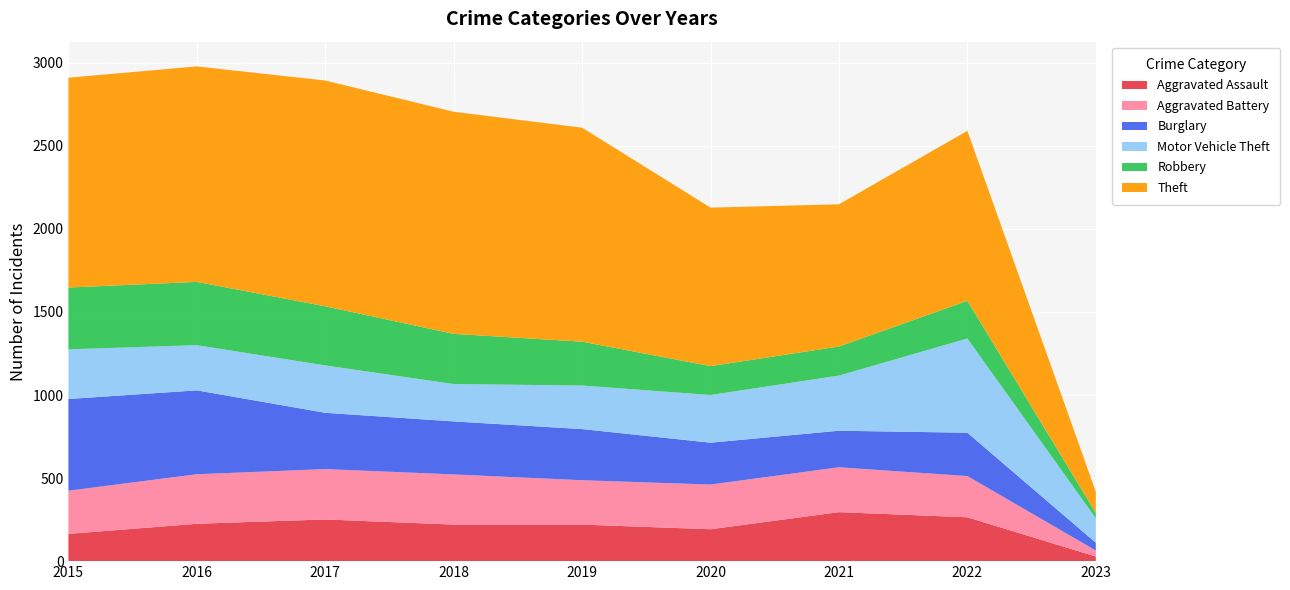

Reading left to right, list all the values displayed in this chart.

Aggravated Assault: 2015=164	2016=225	2017=251	2018=220	2019=220	2020=192	2021=295	2022=264	2023=28
Aggravated Battery: 2015=260	2016=298	2017=303	2018=302	2019=267	2020=269	2021=270	2022=248	2023=36
Burglary: 2015=552	2016=505	2017=339	2018=319	2019=308	2020=252	2021=220	2022=261	2023=47
Motor Vehicle Theft: 2015=299	2016=272	2017=285	2018=225	2019=262	2020=287	2021=332	2022=567	2023=147
Robbery: 2015=372	2016=381	2017=356	2018=302	2019=264	2020=174	2021=175	2022=227	2023=32
Theft: 2015=1263	2016=1297	2017=1359	2018=1337	2019=1288	2020=954	2021=856	2022=1023	2023=128